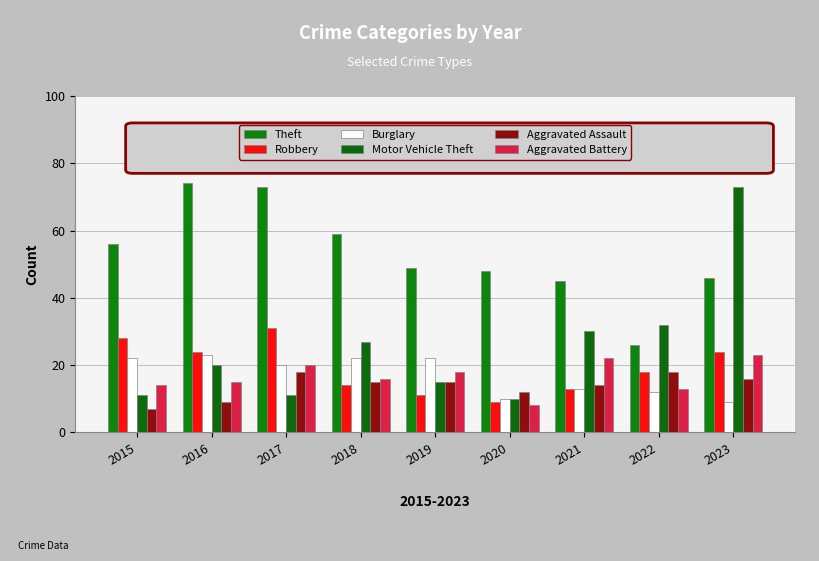

What is the total value across all series at 2017?

173